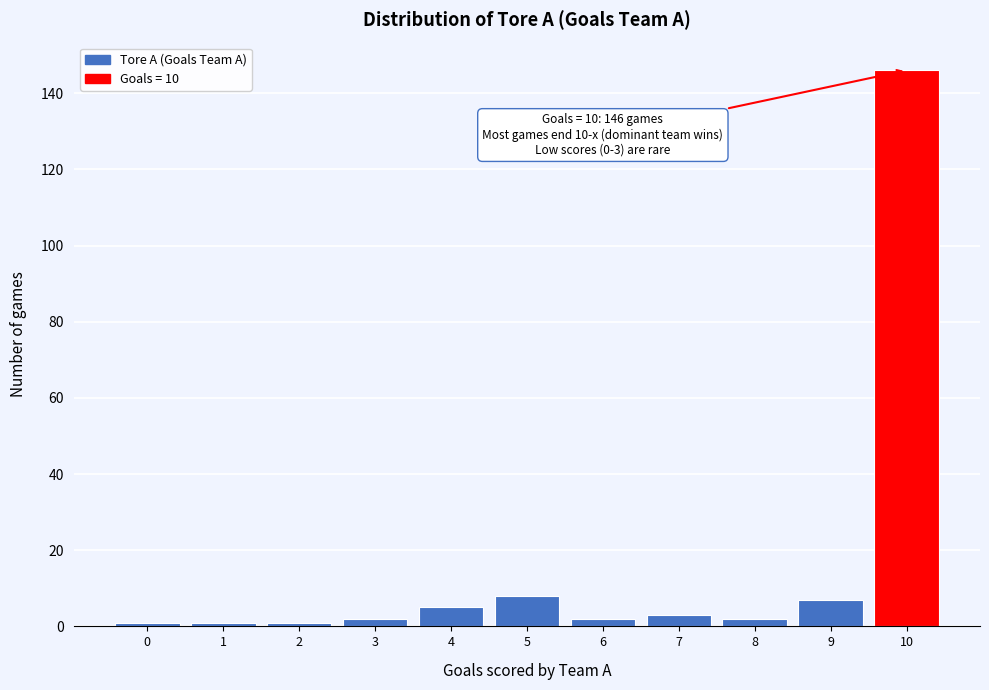

Reading left to right, transcribe all the data shown in this chart.

0=1	1=1	2=1	3=2	4=5	5=8	6=2	7=3	8=2	9=7	10=146